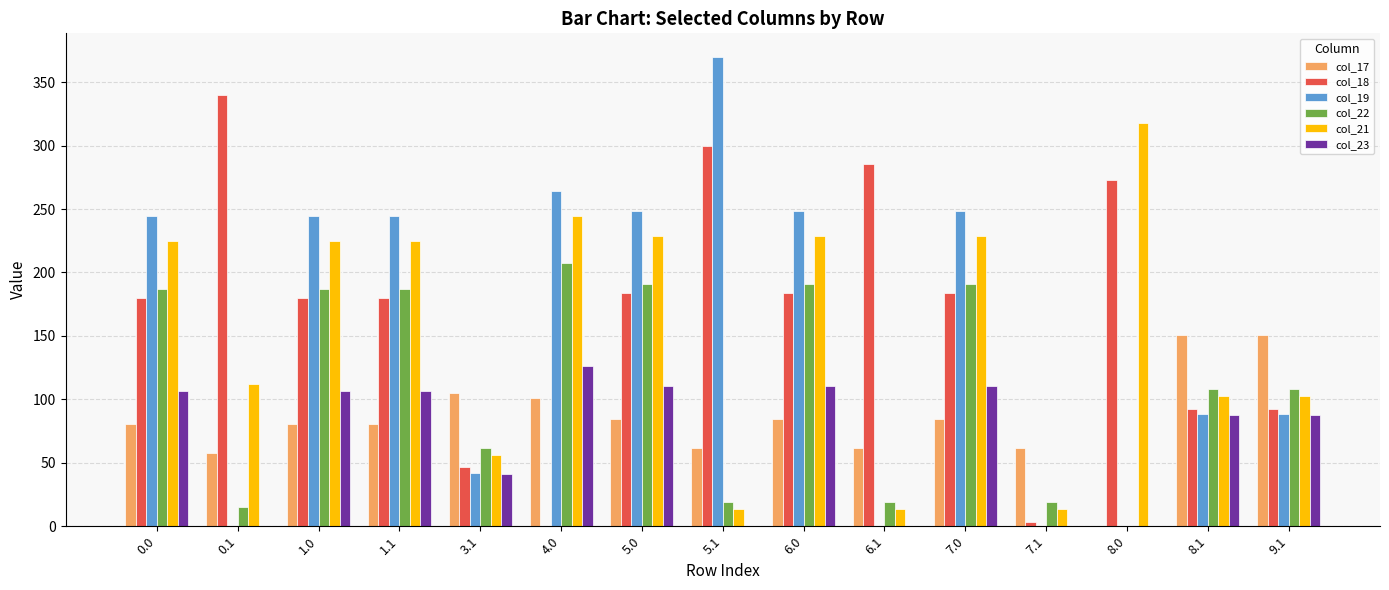

The col_21 series shows 371.1 at 0.0. True or false?

False